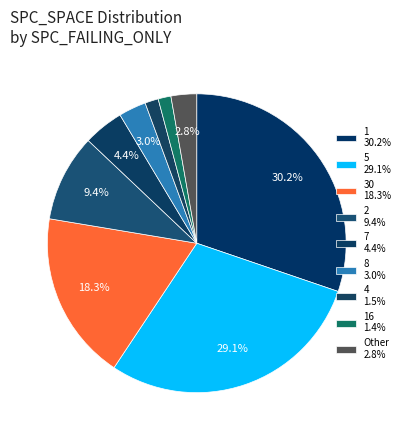

Count the number of slices in the pie.

9